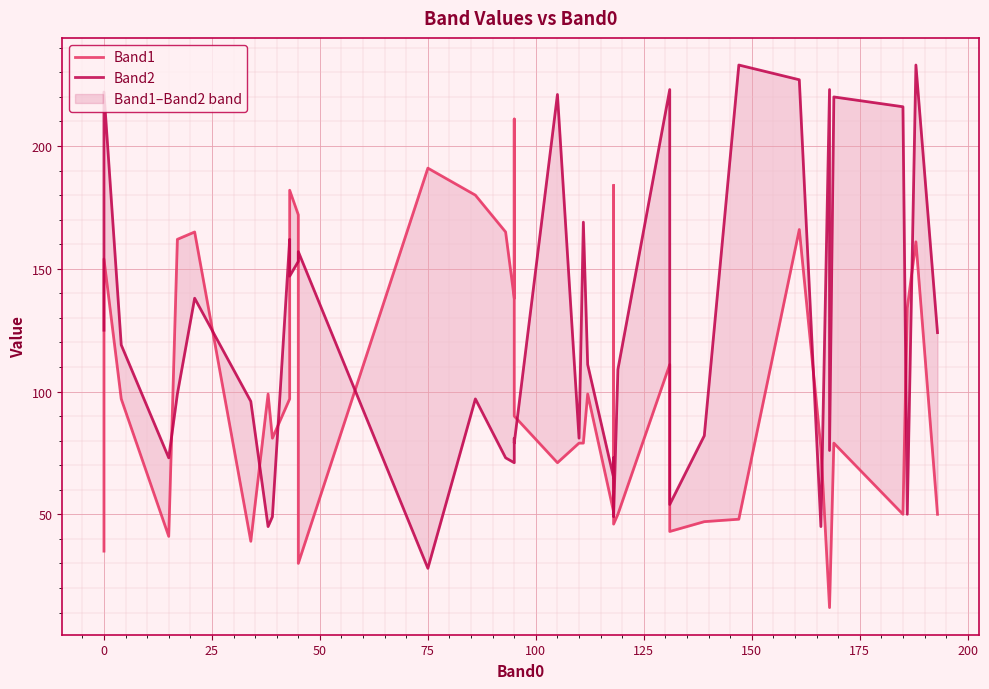

What is the difference between the maximum and minimum values in the Band1 series?

199